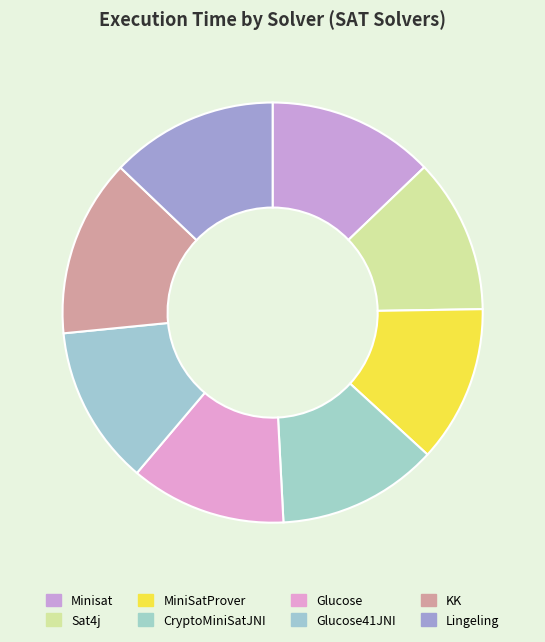

Approximately how many times larger is the value at Glucose41JNI compared to CryptoMiniSatJNI?

1.0